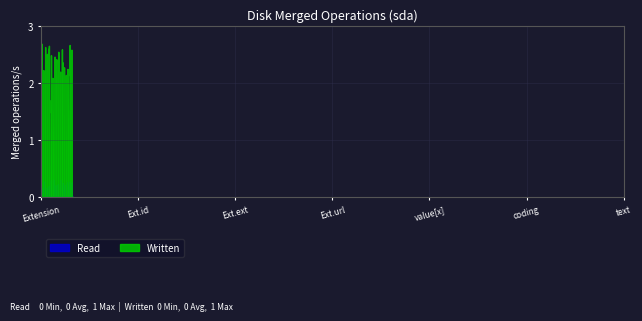

At which label does Read reach its minimum?

Extension